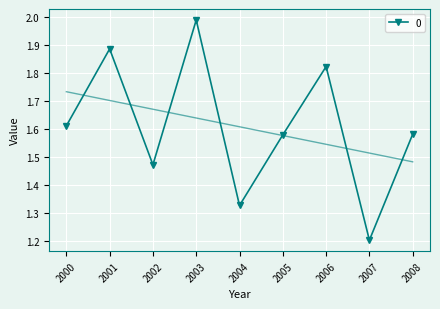

What is the maximum value shown in the chart?

2.0